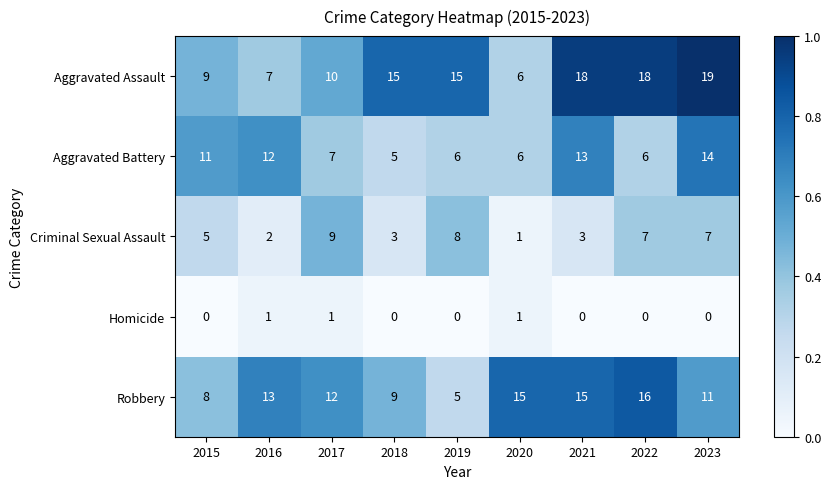

Is it true that Aggravated Battery equals 3 at 2016?

False